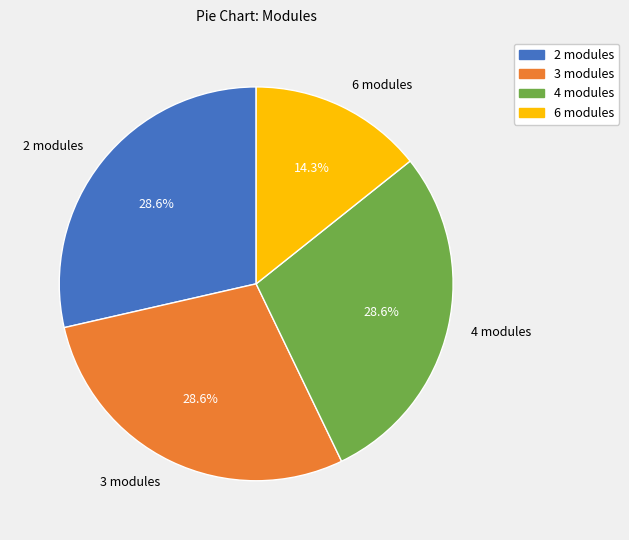

Count the number of slices in the pie.

4